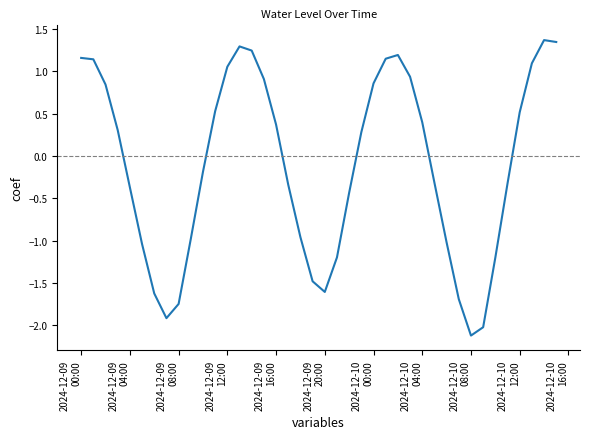

What is the minimum value shown in the chart?

-2.1